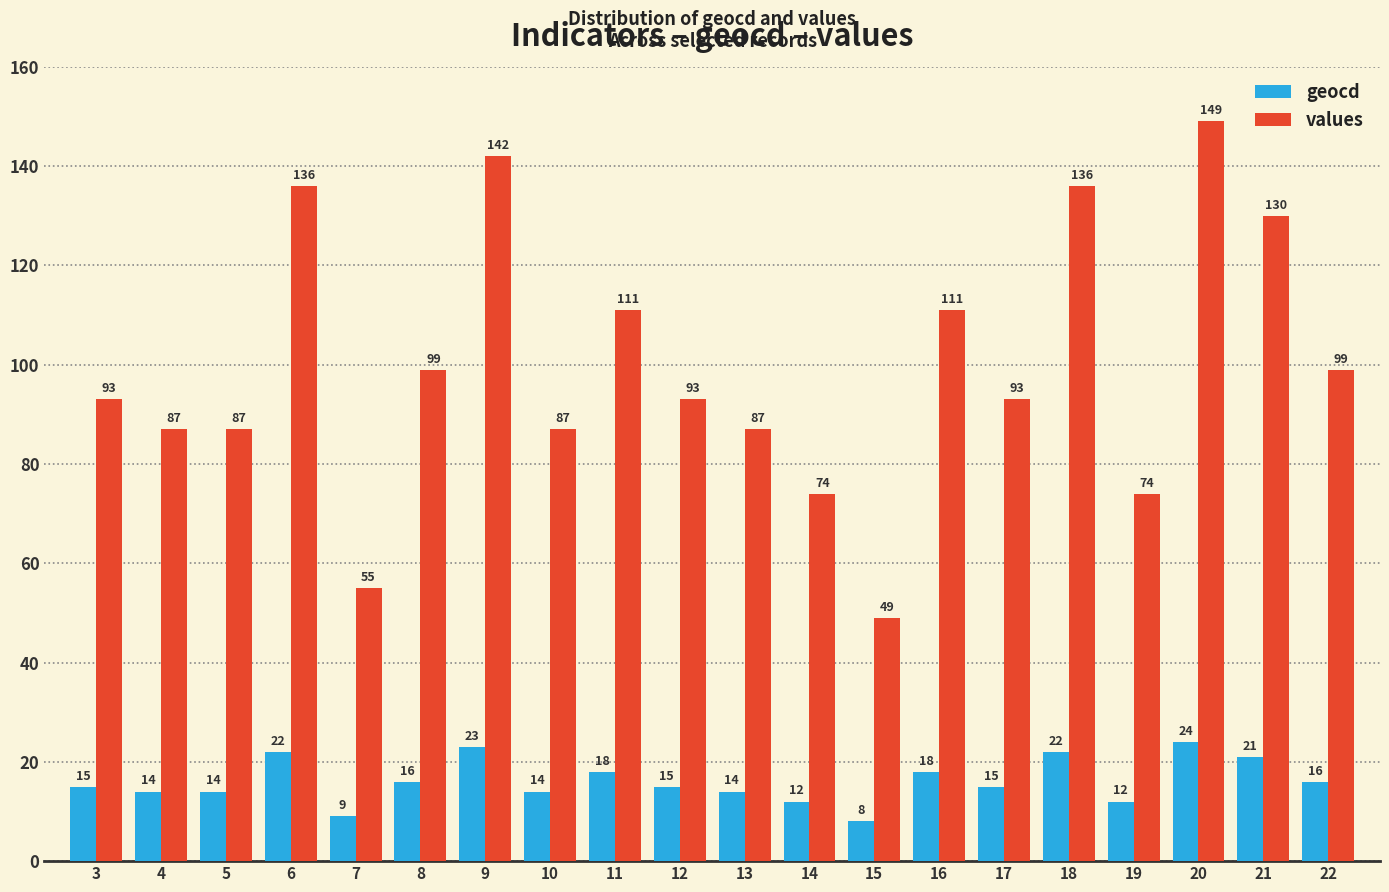

Reading left to right, extract all data points from this chart.

geocd: 3=15	4=14	5=14	6=22	7=9	8=16	9=23	10=14	11=18	12=15	13=14	14=12	15=8	16=18	17=15	18=22	19=12	20=24	21=21	22=16
values: 3=93	4=87	5=87	6=136	7=55	8=99	9=142	10=87	11=111	12=93	13=87	14=74	15=49	16=111	17=93	18=136	19=74	20=149	21=130	22=99